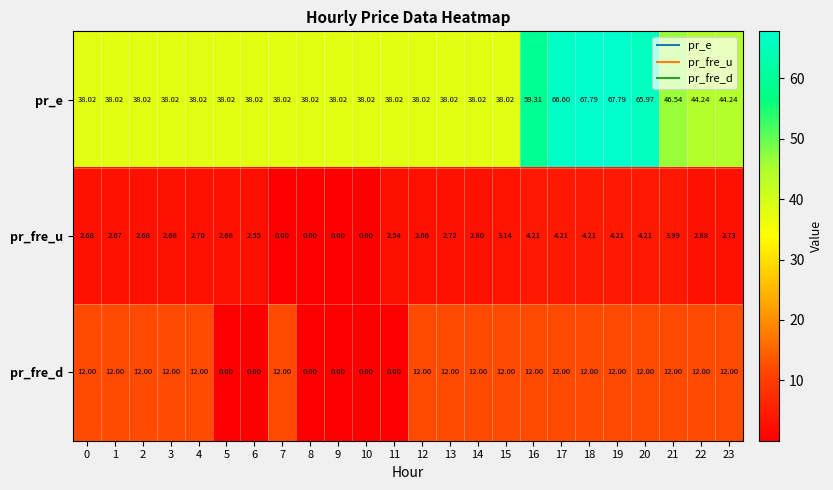

Rank the series by their average value, from highest to lowest.

pr_e, pr_fre_d, pr_fre_u